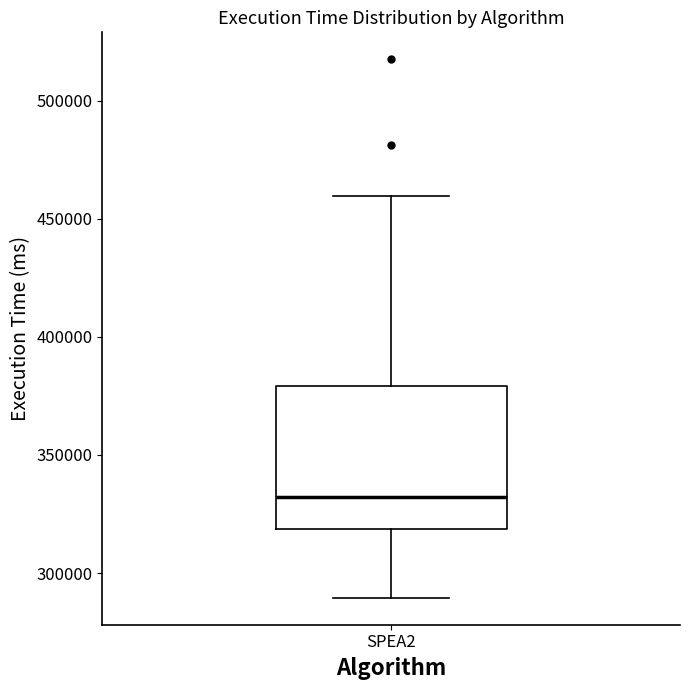

Where is the lower edge of the box for SPEA2 on the y-axis? The values are not printed on the chart, so give them approximately, as read against the axis.

320000